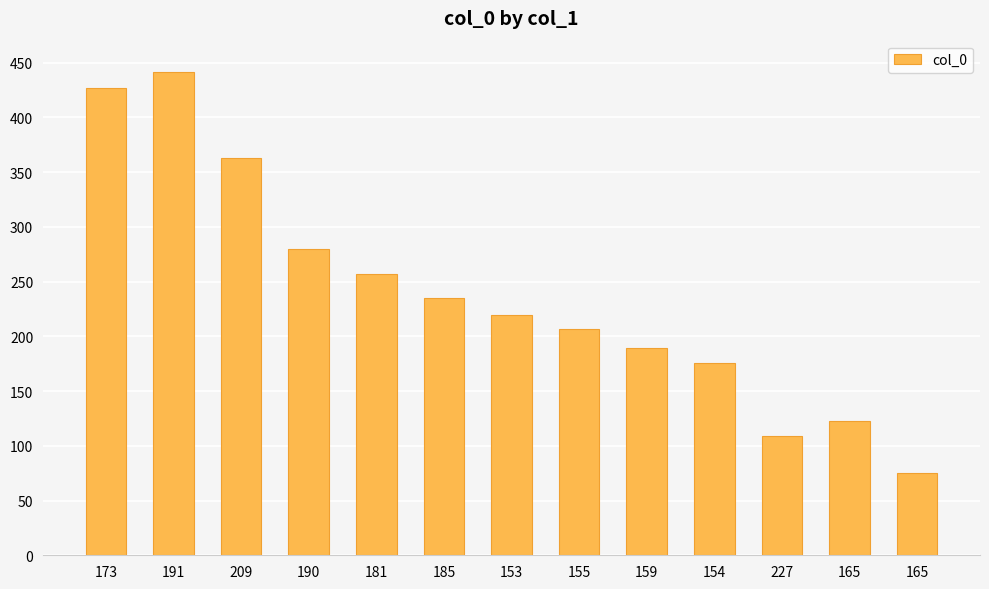

List the labels in order of value, largest first.

191, 173, 209, 190, 181, 185, 153, 155, 159, 154, 165, 227, 165